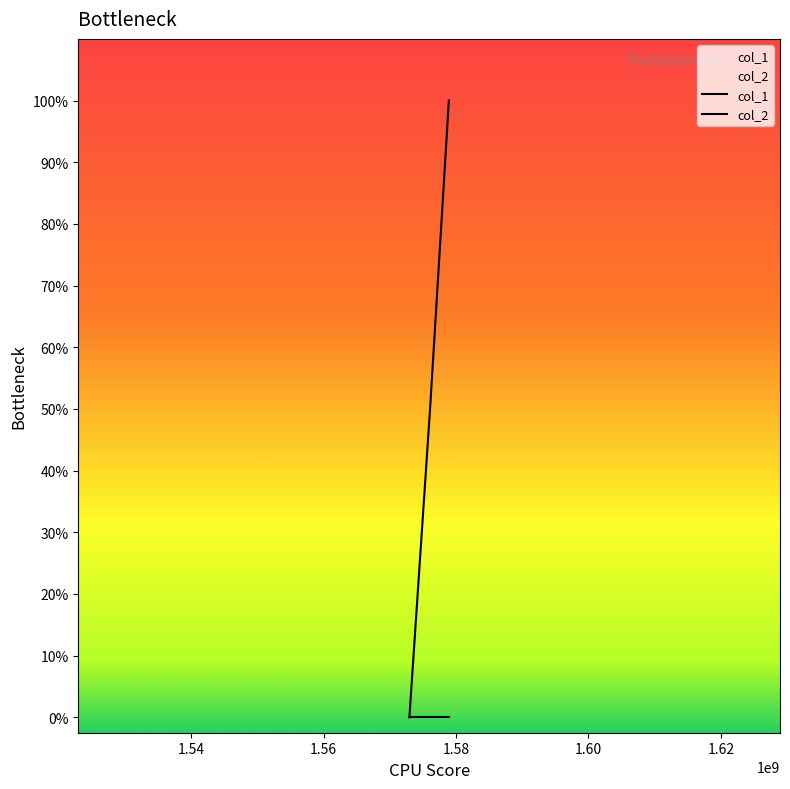

What is the value of the 2nd point from the left?

1